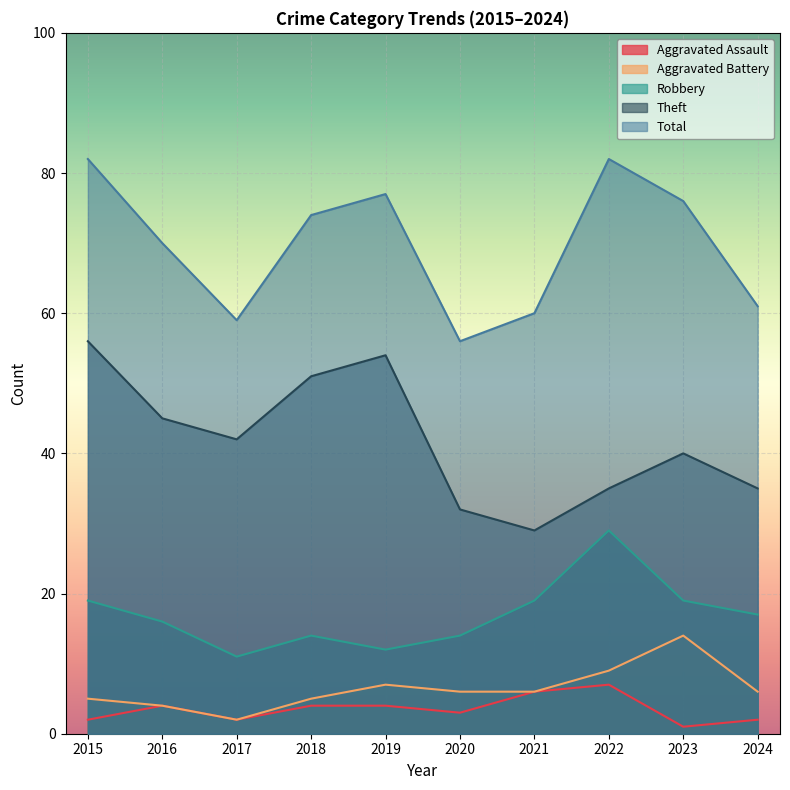

True or false: Total and Aggravated Battery intersect in this chart.

False